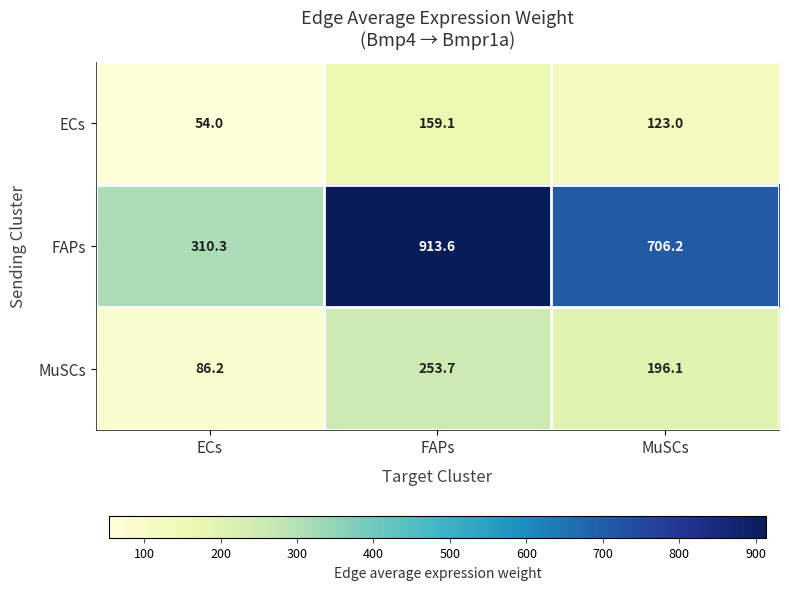

What is the difference between the highest and lowest values at MuSCs?

583.2